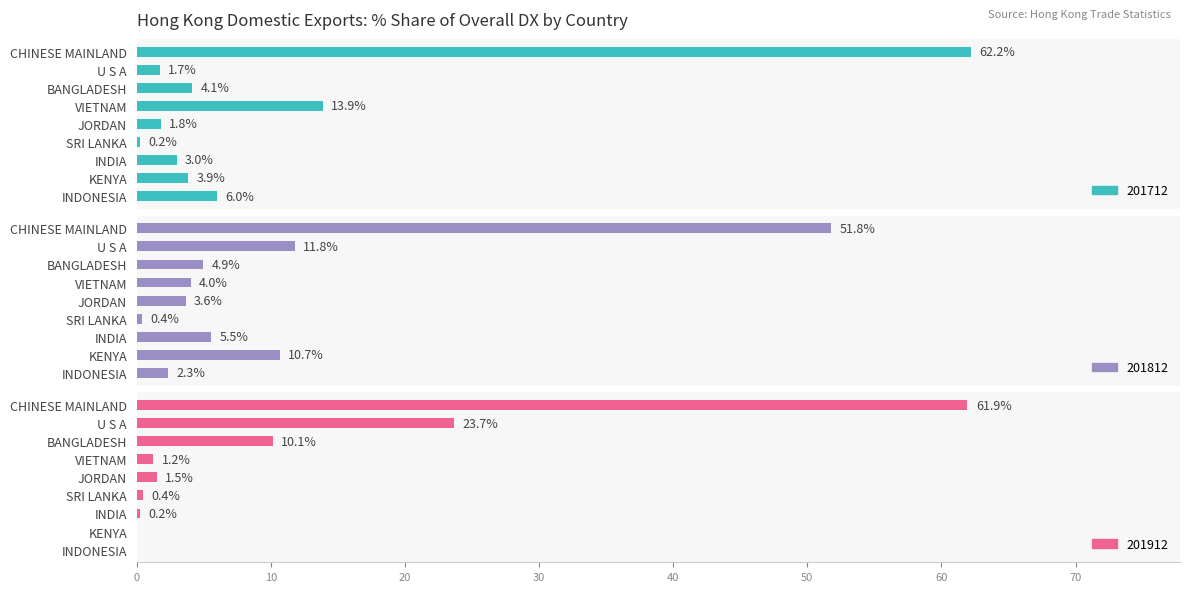

What is the spread (max minus min) of values at KENYA?

10.7